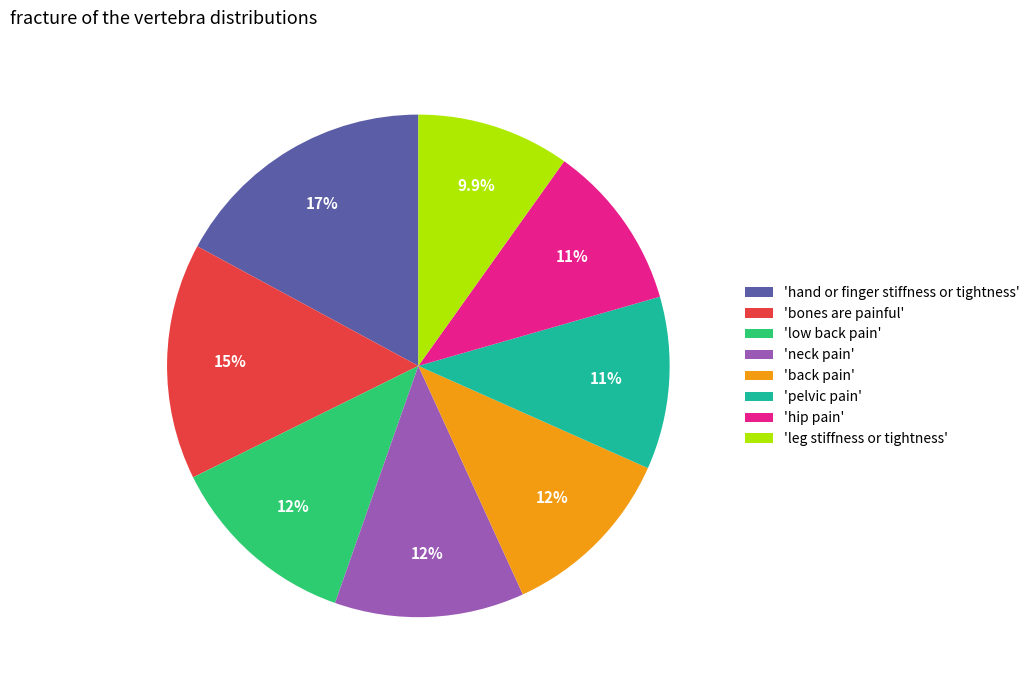

Which has a higher value, 'pelvic pain' or 'neck pain'?

'neck pain'